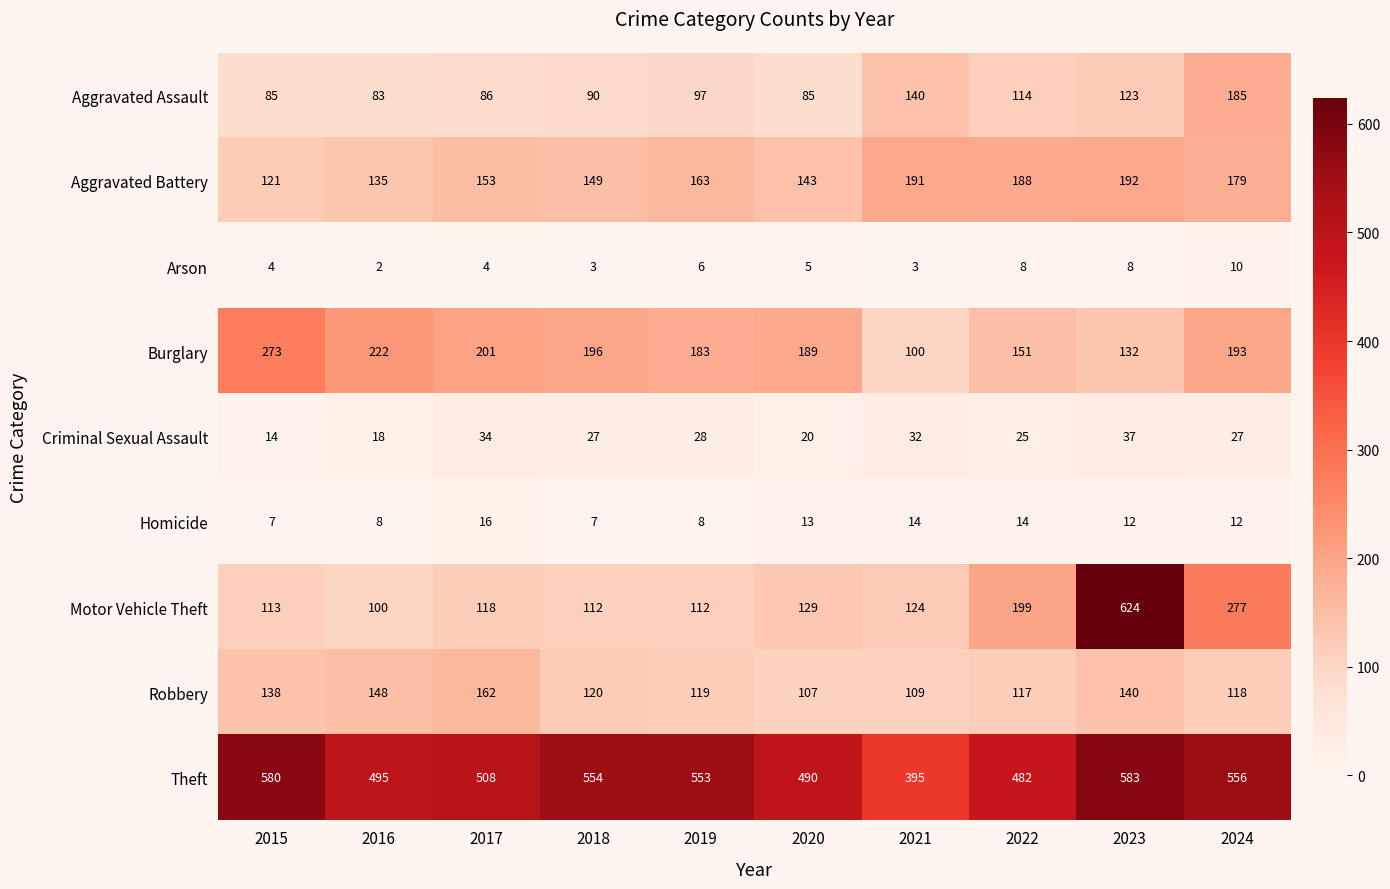

What is the average value of the Aggravated Battery series?

161